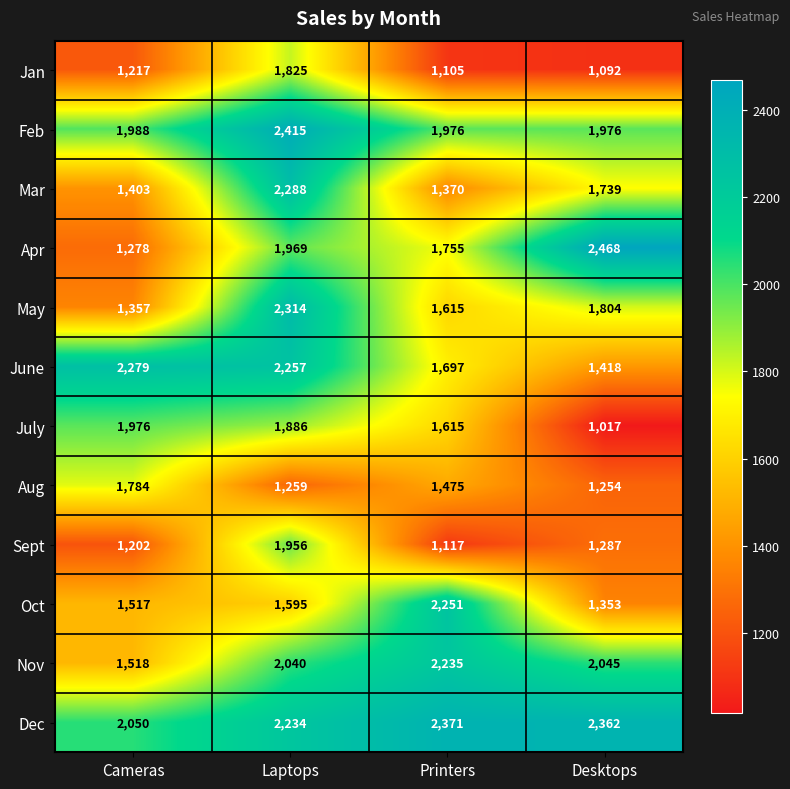

List the series in order of their peak value, highest first.

Apr, Feb, Dec, May, Mar, June, Oct, Nov, July, Sept, Jan, Aug